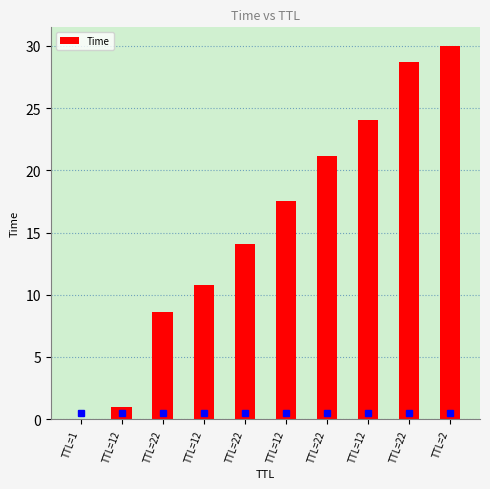

How many series are shown in this chart?

1